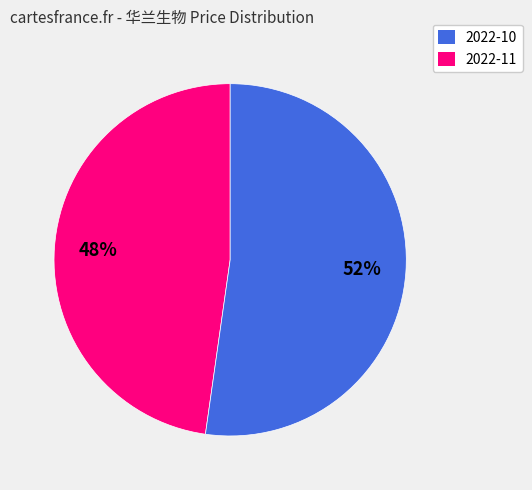

To the nearest percent, what is the difference between the largest and smallest slice percentages?

4%